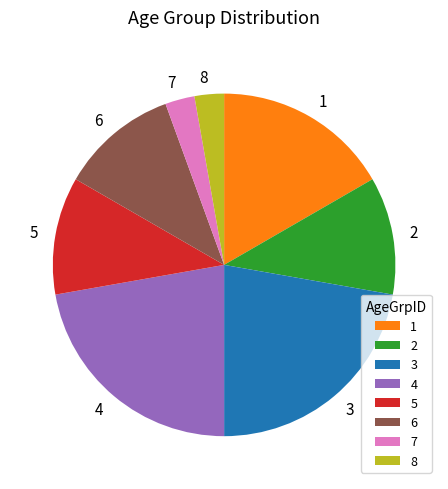

Is it true that 1 is 11% of the pie?

False